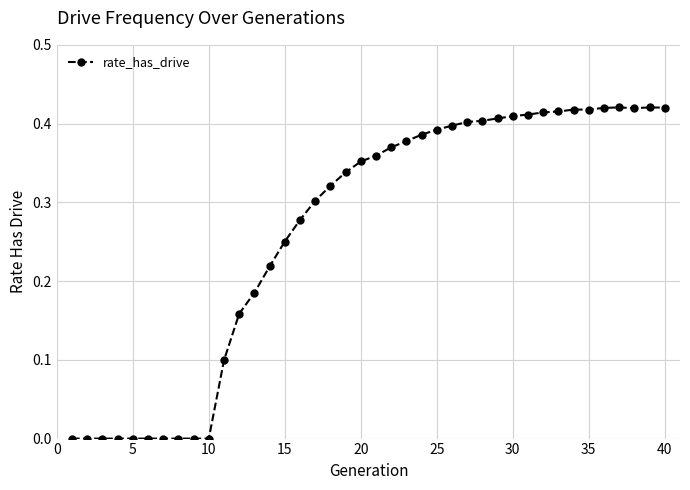

True or false: there are more than 1 points higher than both neighbors.

True